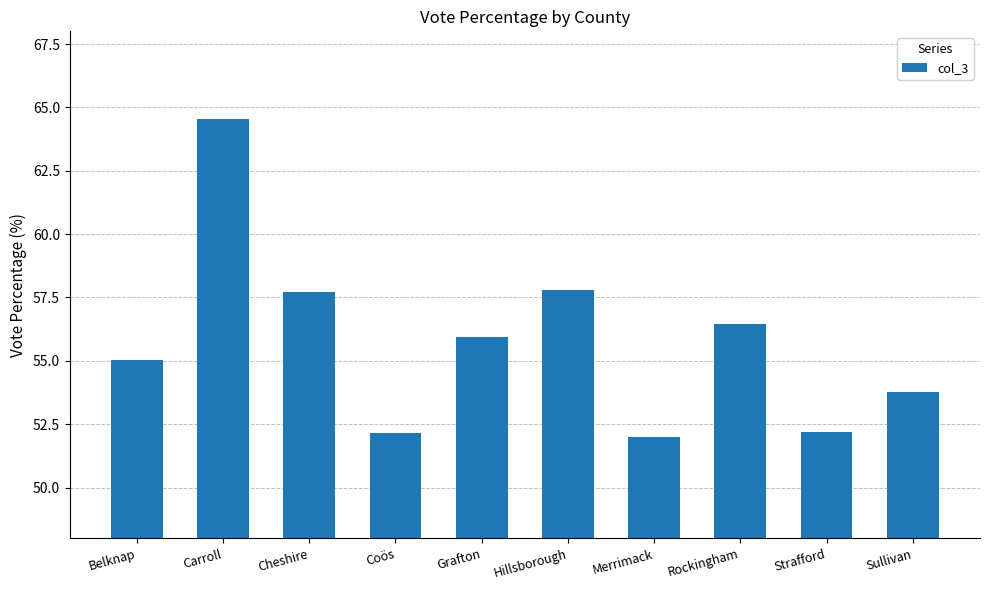

What is the label of the 4th bar from the right?

Merrimack